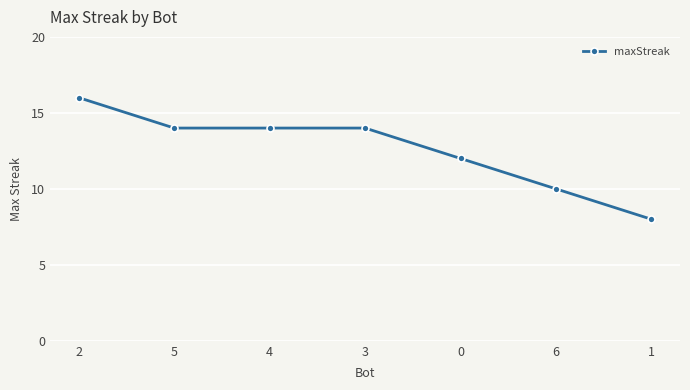

What is the greatest value displayed?

16